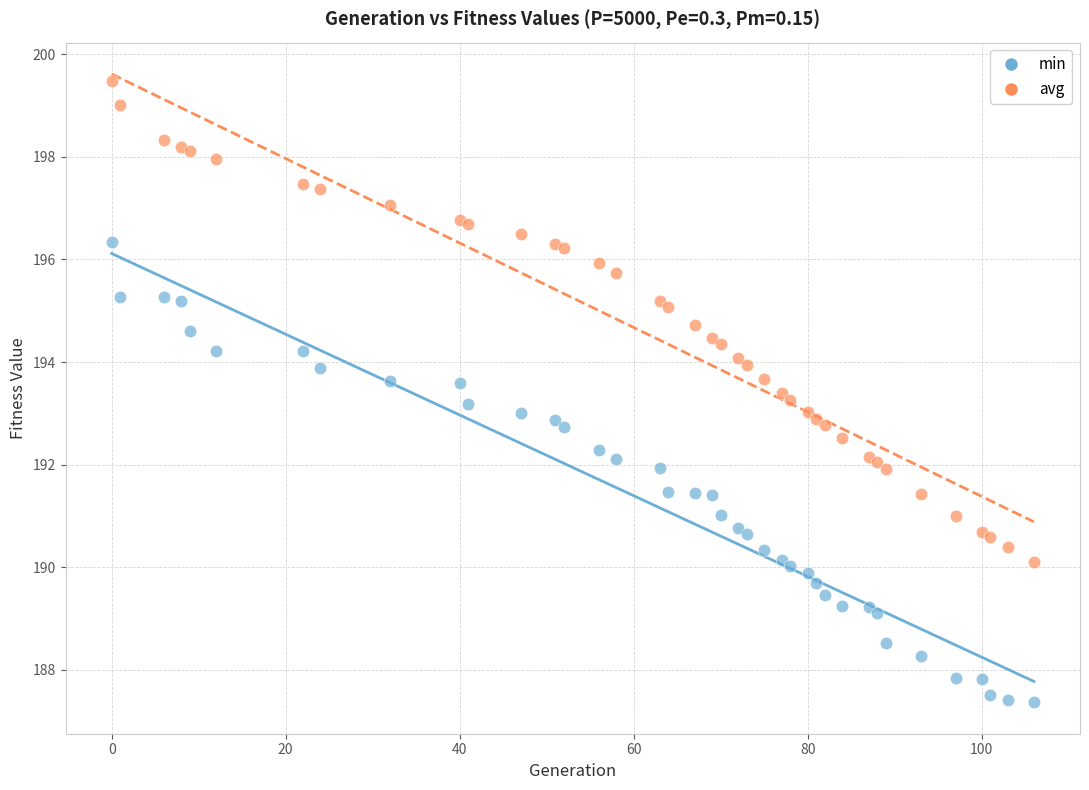

Which series reaches the minimum Y coordinate?

min